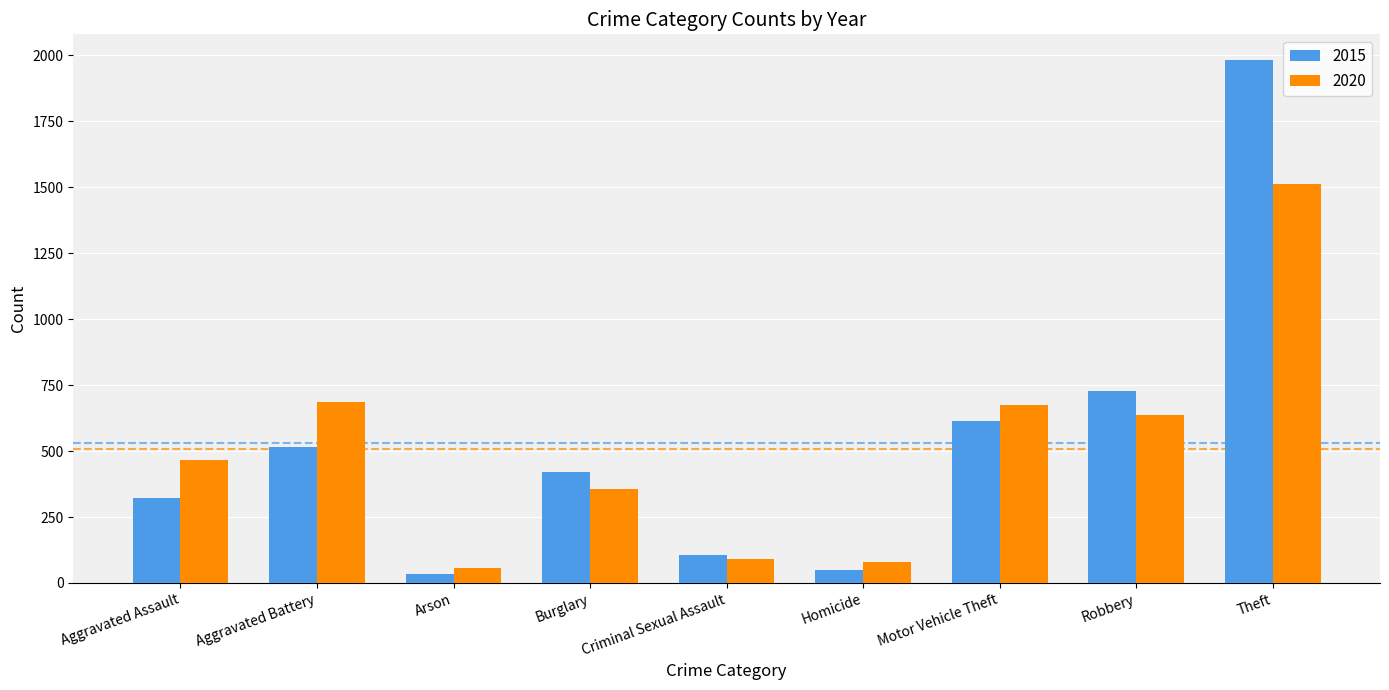

Rank the series at Theft from highest to lowest value.

2015, 2020